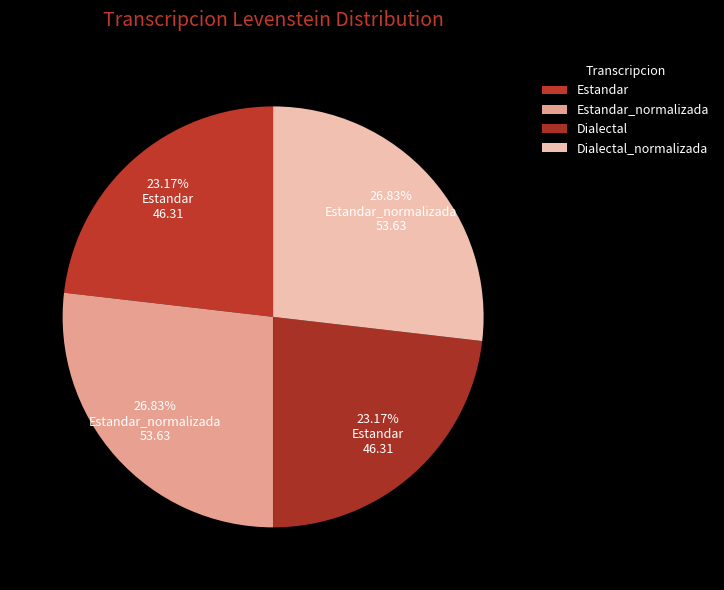

To the nearest percent, what is the difference between the largest and smallest slice percentages?

4%